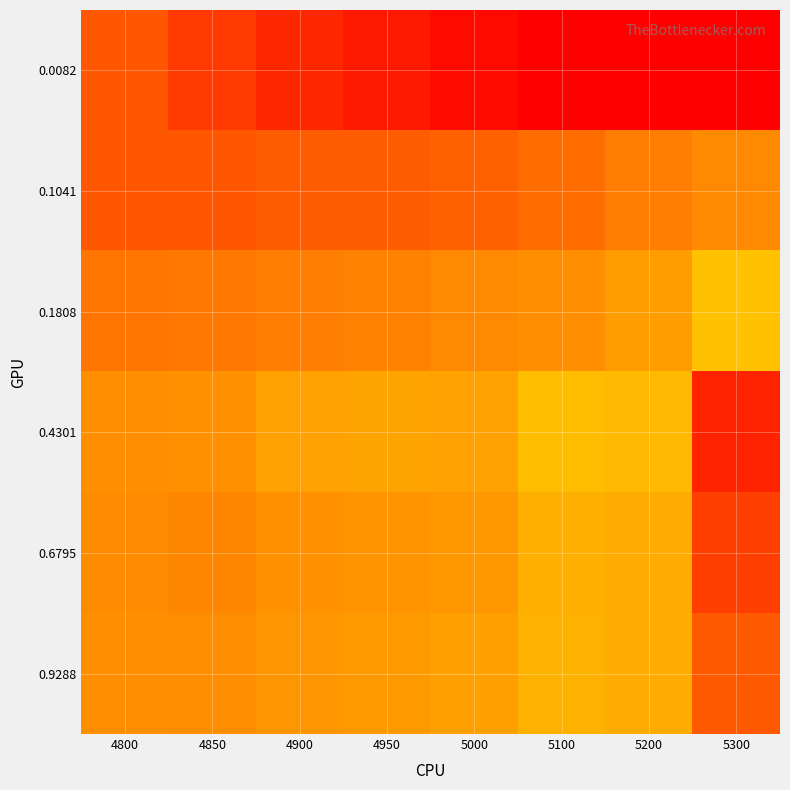

Between 5100 and 5200, which is larger?

5100